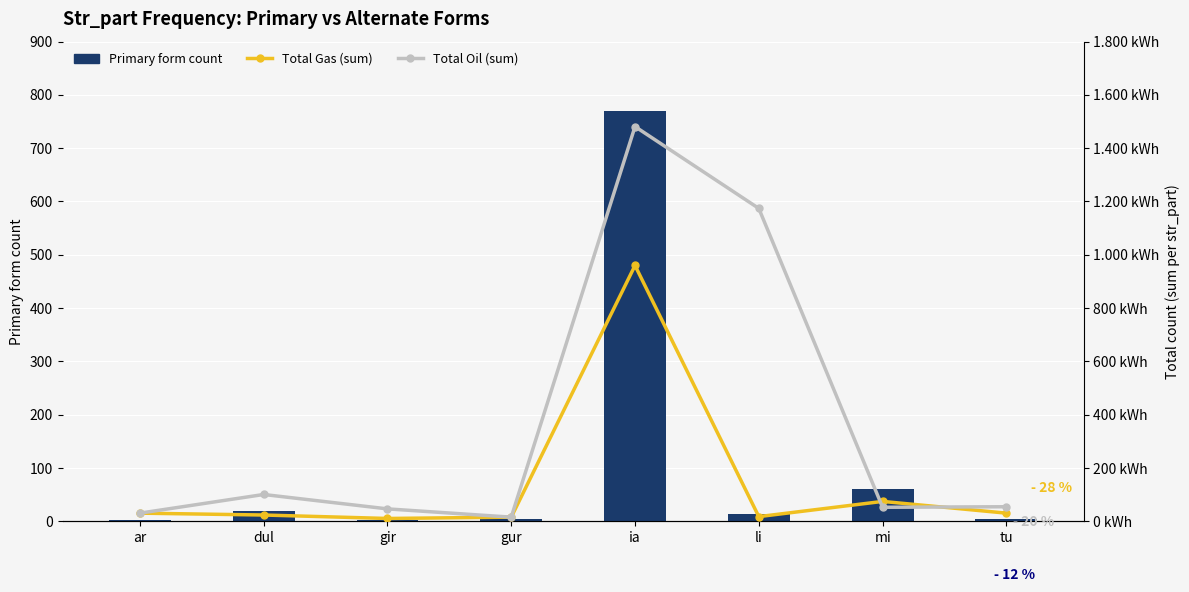

Is the value of Total Gas (sum) at mi greater than the value of Primary form count at gir?

Yes